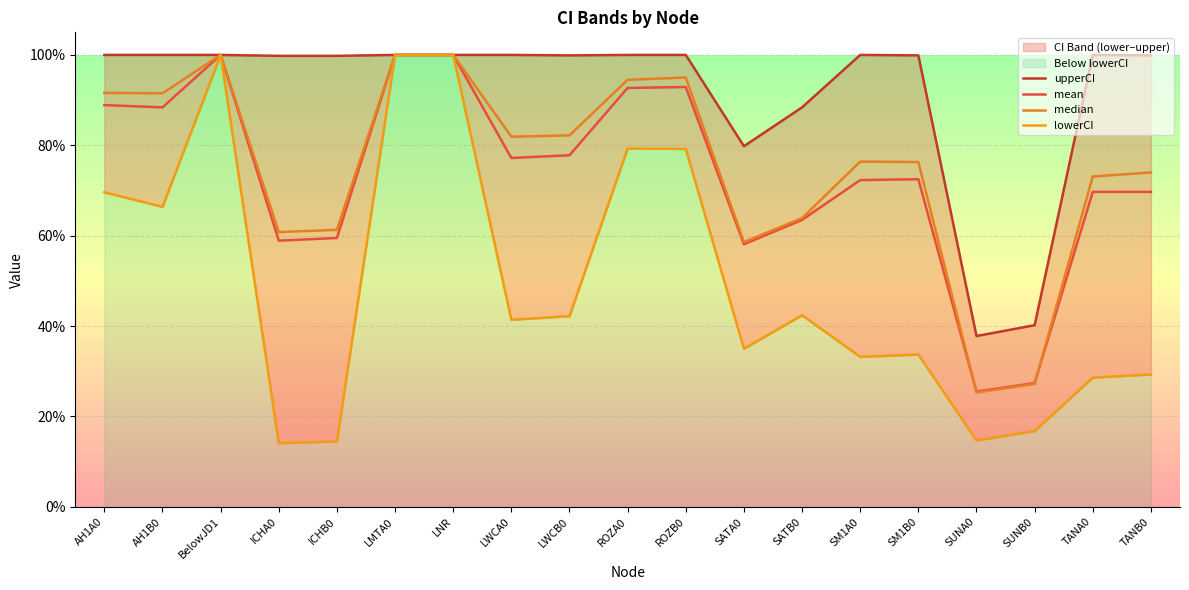

What is the smallest value displayed?

0.1